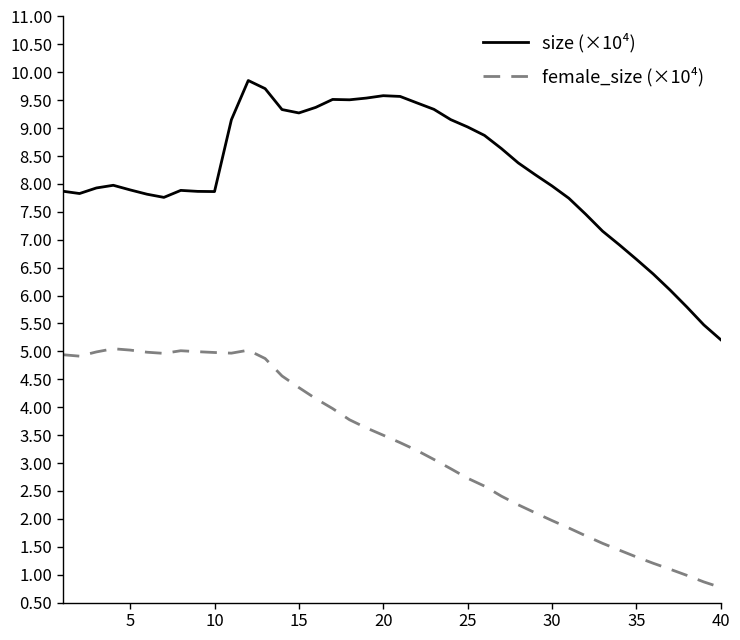

Rank the series by their maximum value, from highest to lowest.

size (×10⁴), female_size (×10⁴)